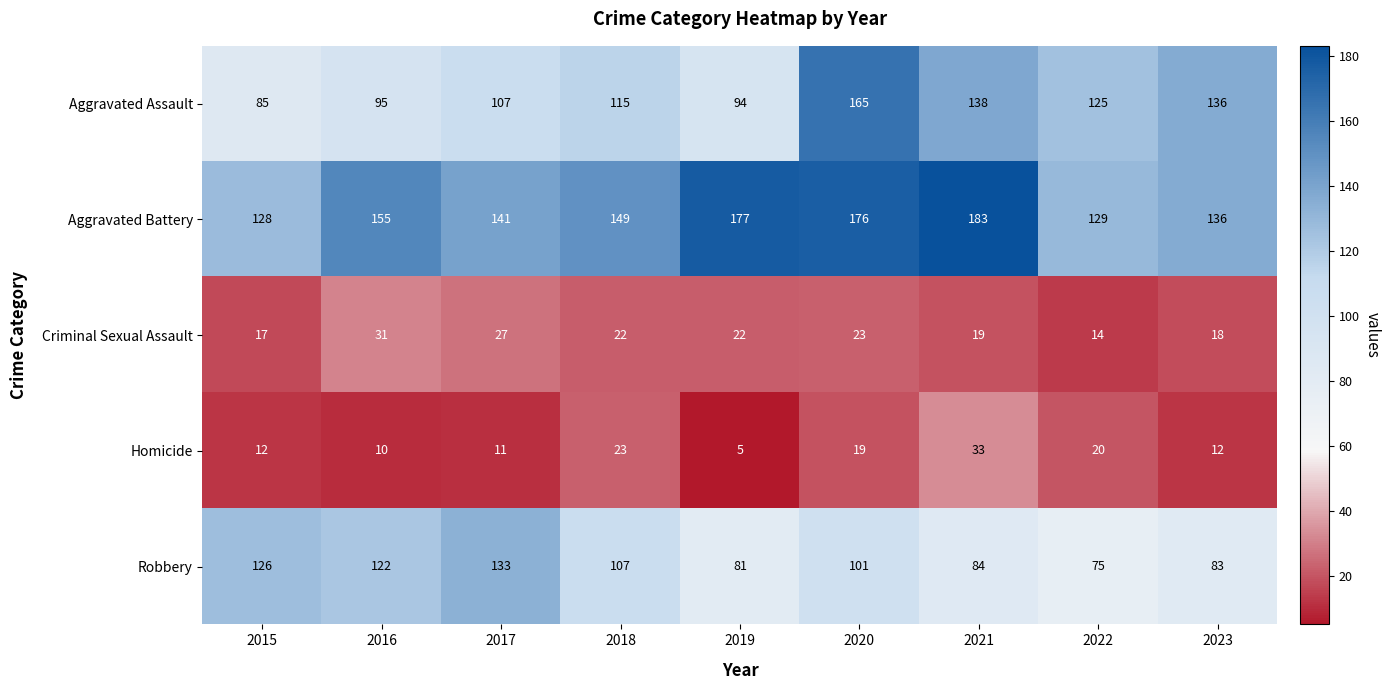

What is the greatest value displayed?

183